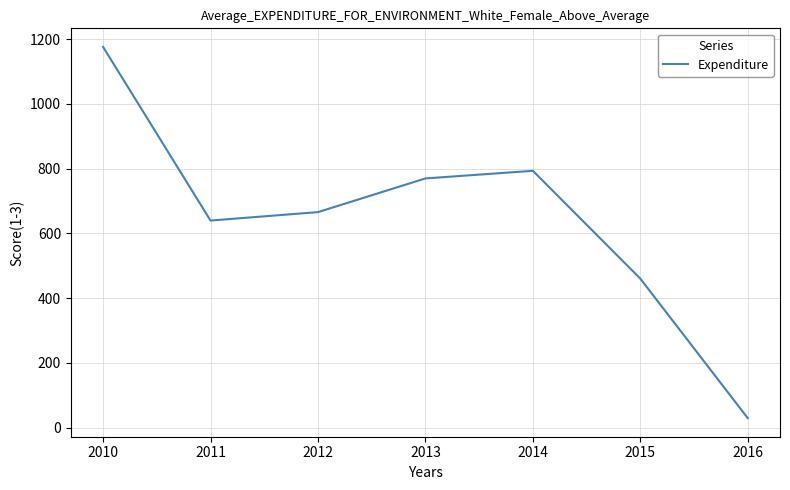

Is it true that the value at 2015 is 185.7?

False